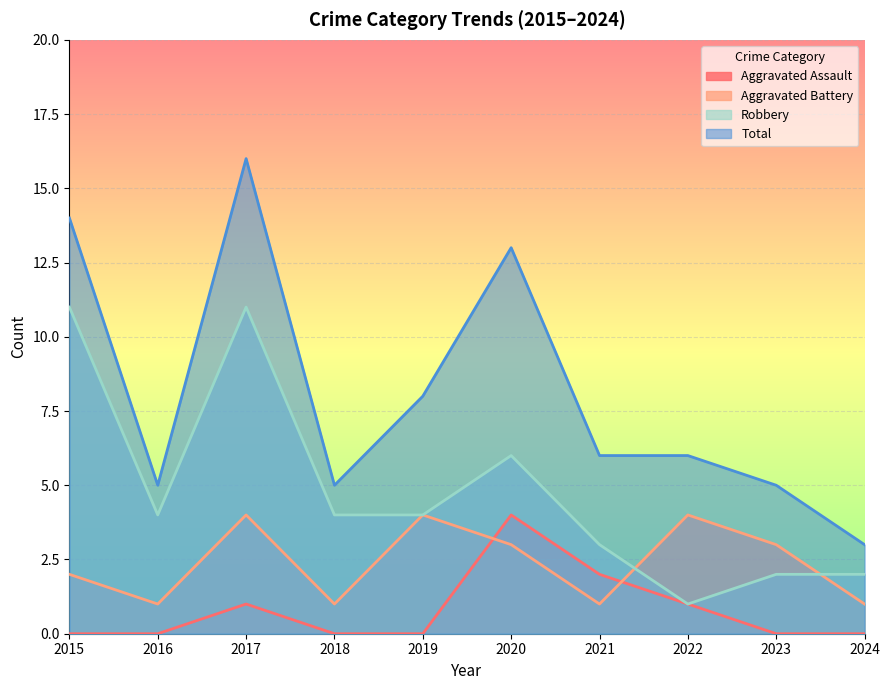

At which category is the sum across all series the highest?

2017